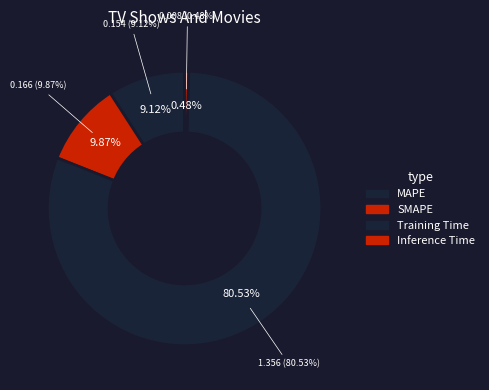

The MSE slice represents 1% of the pie. True or false?

False